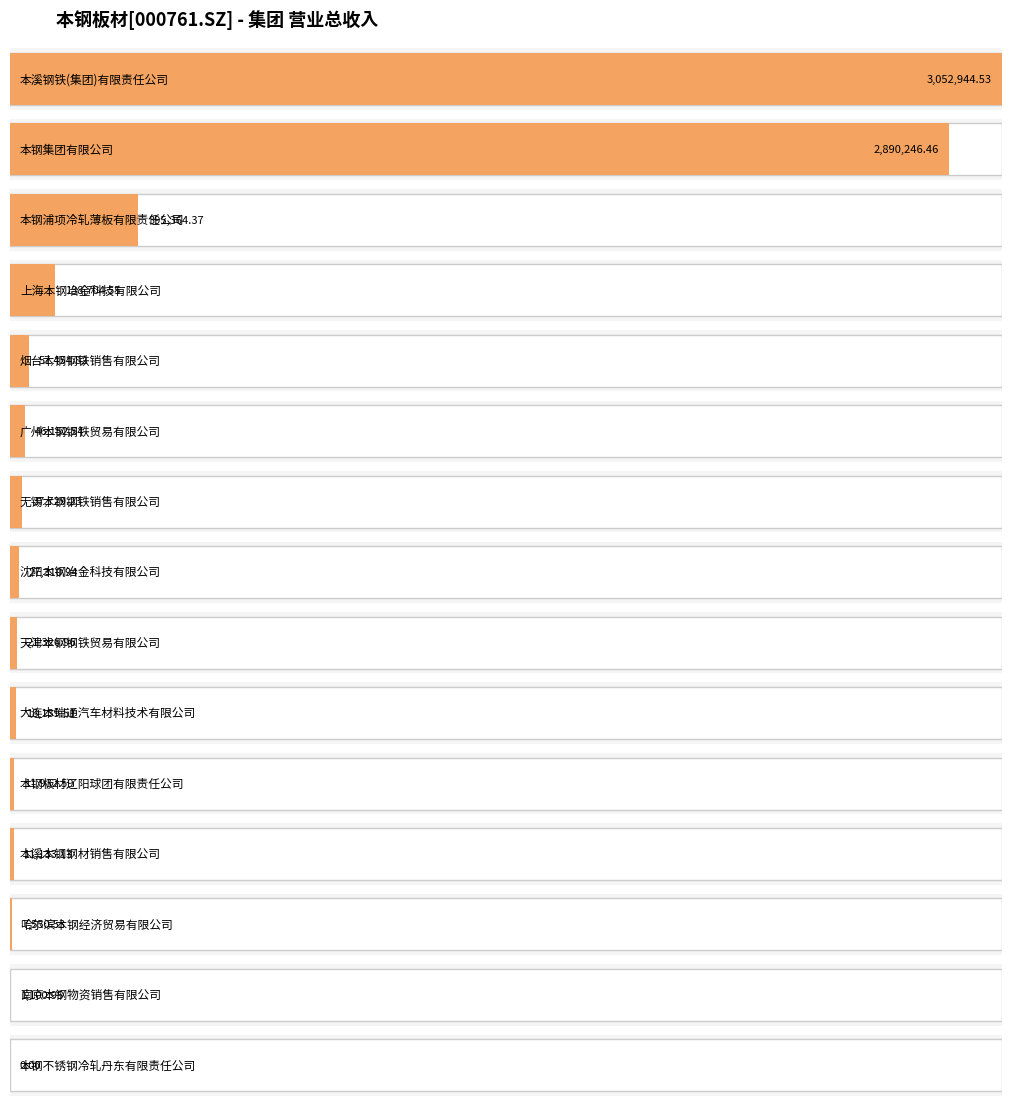

What is the label of the 12th bar from the right?

上海本钢冶金科技有限公司